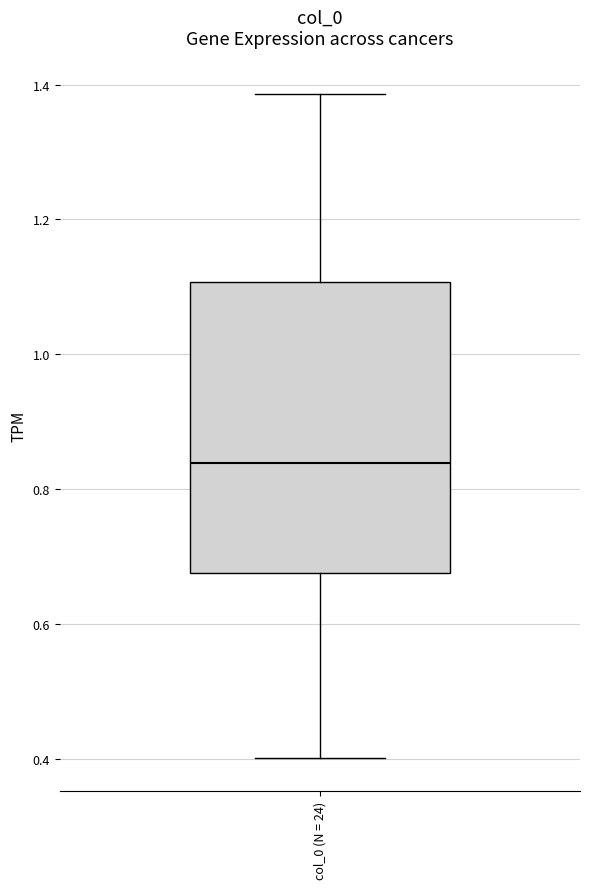

Read this box plot against the y-axis: the position of the median line, the range covered by the box, and the ends of both whiskers. The values are not printed on the chart, so give them approximately, as read against the axis.

median 0.84, box 0.68 to 1.10, whiskers 0.40 to 1.38